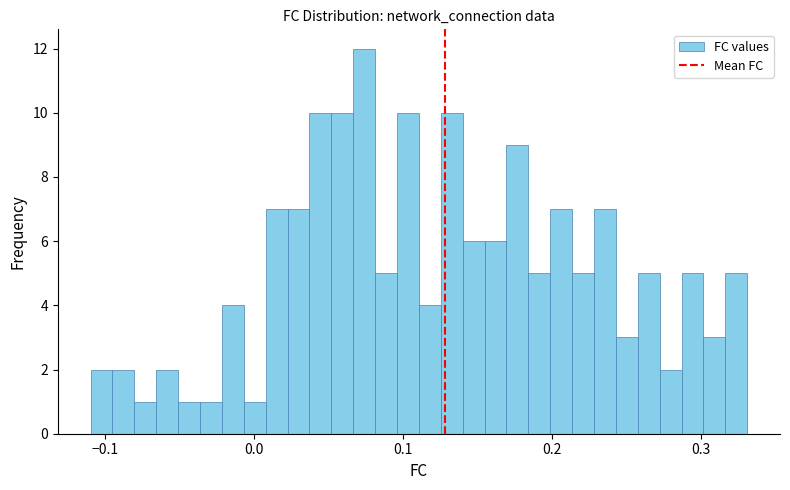

Read against the x-axis, roughly where is the centre of the tallest bar?

0.07